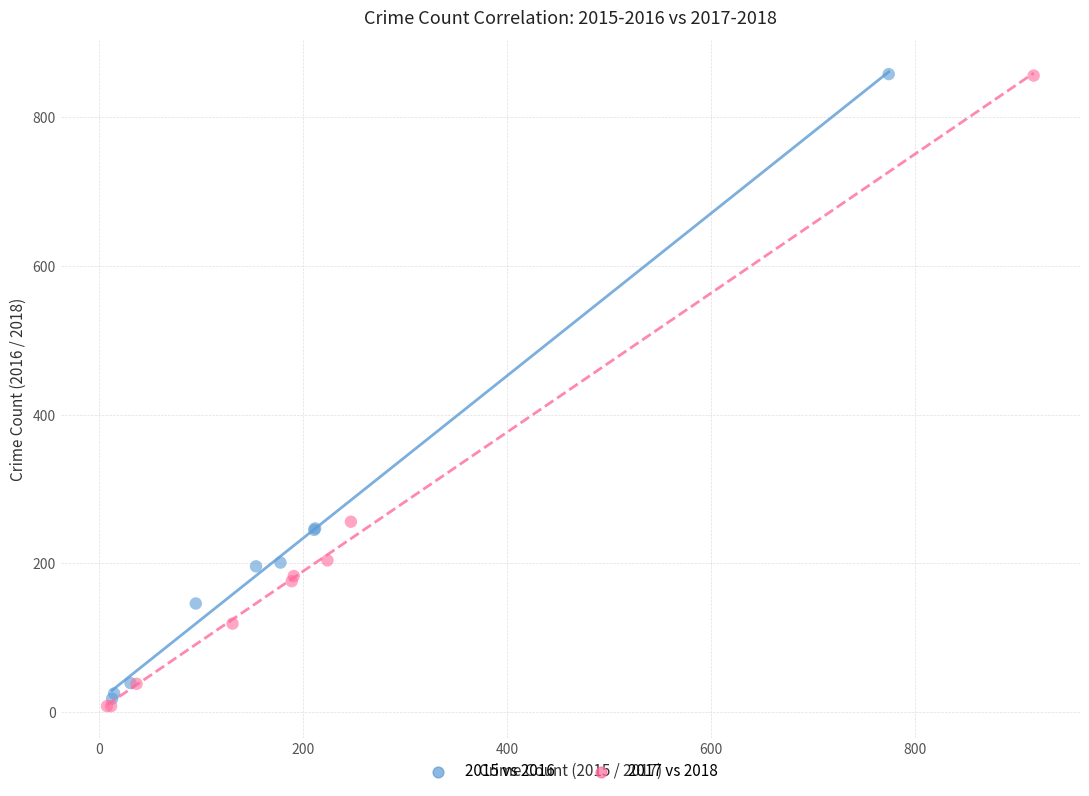

What are all the series names shown in the legend?

2015 vs 2016, 2017 vs 2018